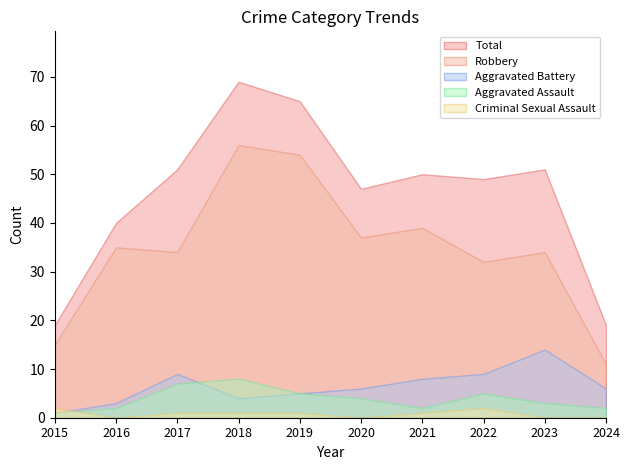

True or false: Criminal Sexual Assault and Robbery cross at least once.

False